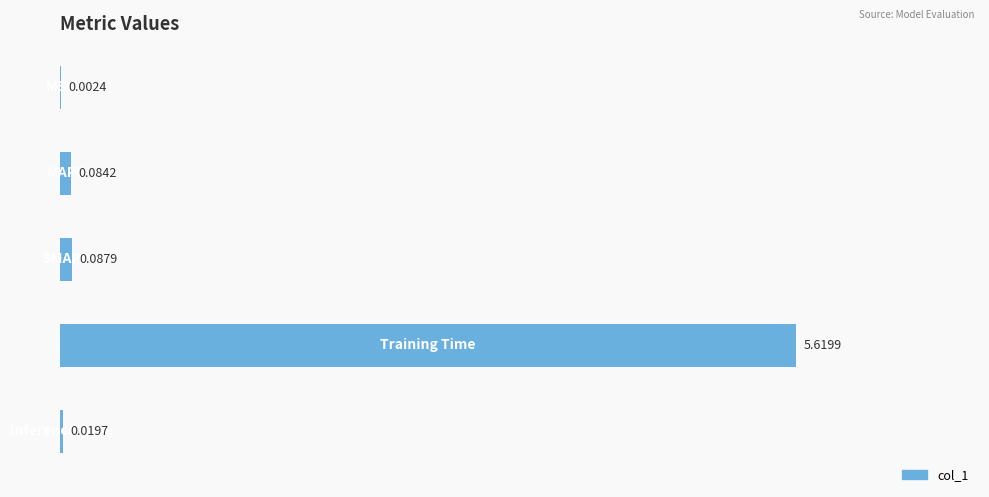

What is the sum of all values?

5.8